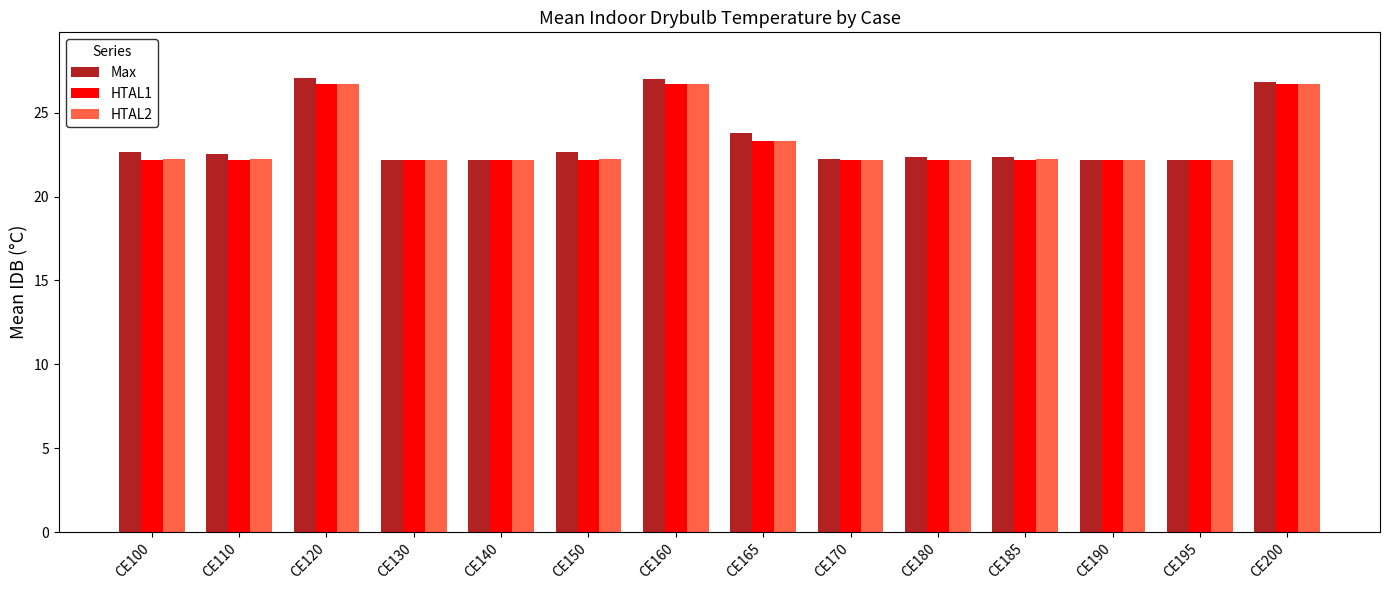

What is the sum of all Max values?

328.2